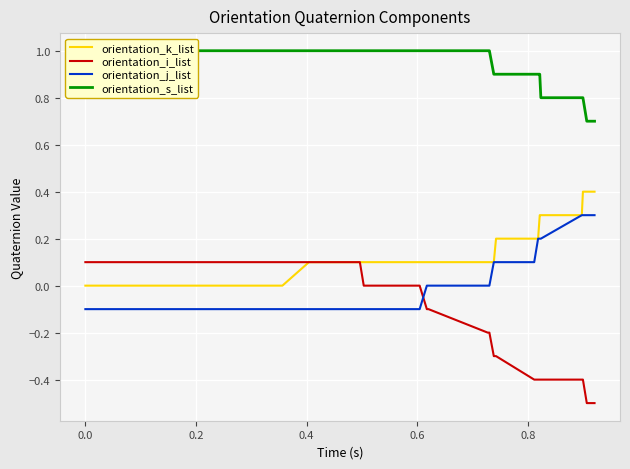

True or false: orientation_k_list and orientation_i_list cross at least once.

False